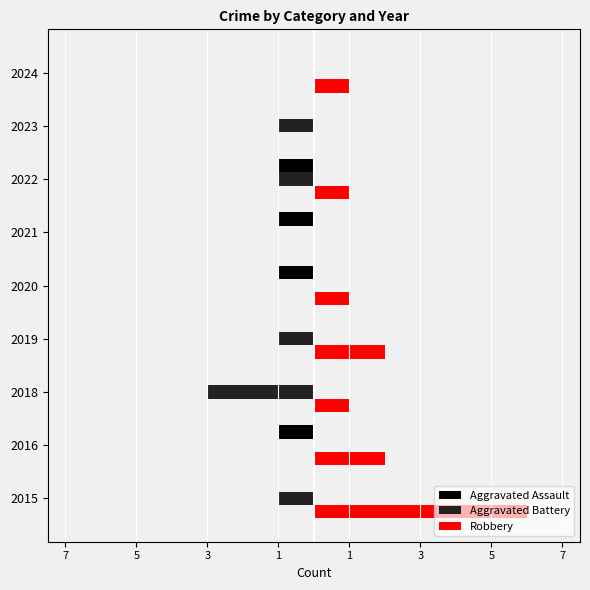

Reading left to right, what are all the values shown in this chart?

Aggravated Assault: 0	-1	0	0	-1	-1	-1	0	0
Aggravated Battery: -1	0	-3	-1	0	0	-1	-1	0
Robbery: 6	2	1	2	1	0	1	0	1